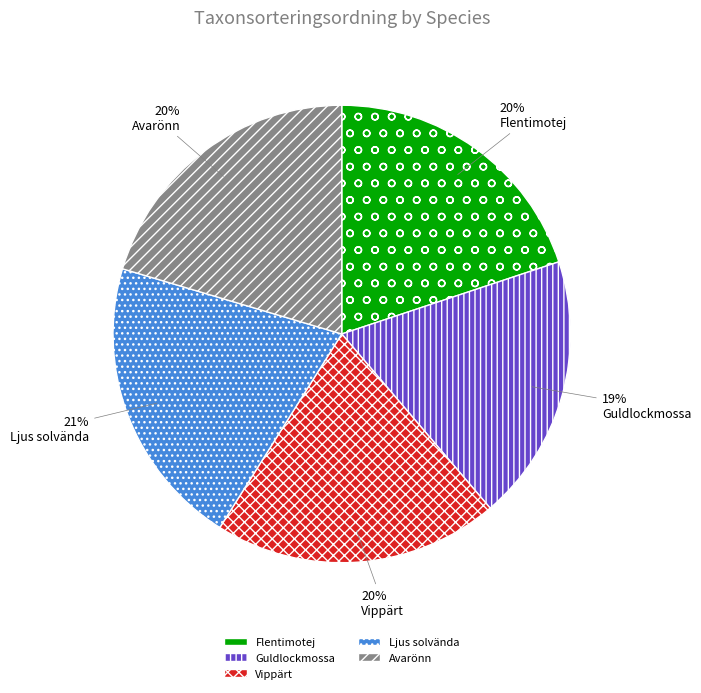

Approximately how many times larger is the value at Vippärt compared to Ljus solvända?

1.0